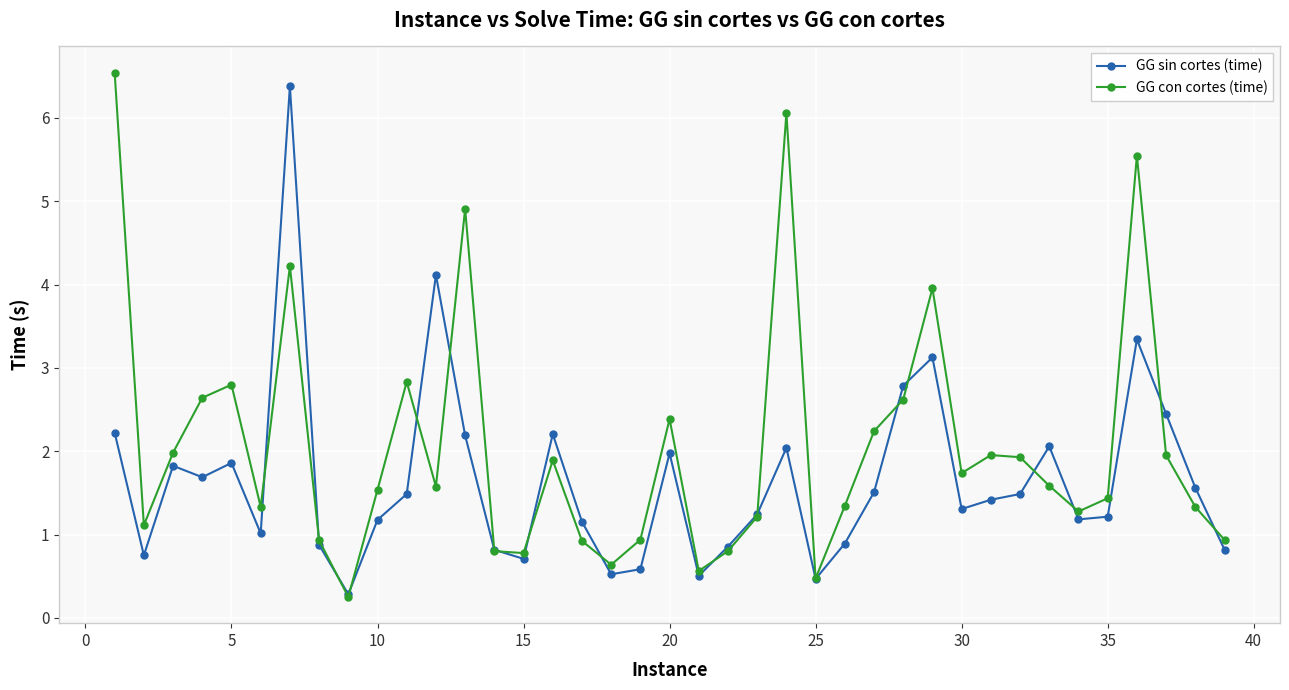

How many interior local peaks does the GG con cortes (time) series have?

10